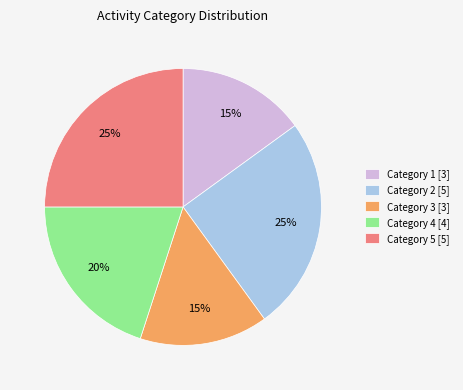

Is there a majority slice in this chart?

No